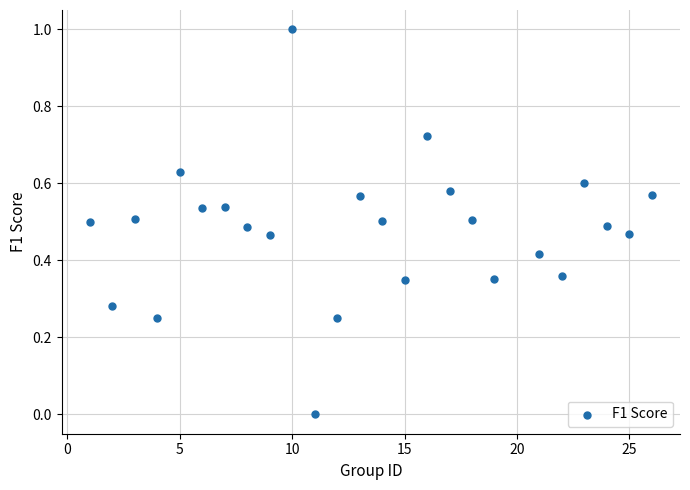

What is the range of Y values (max minus min)?

1.0